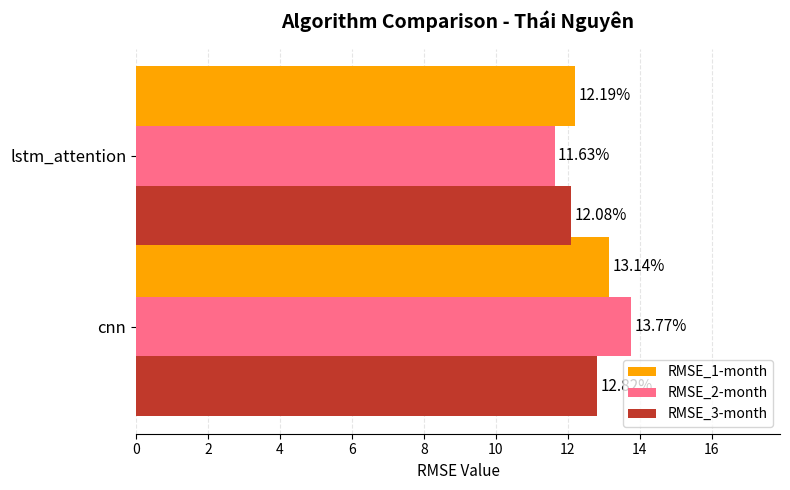

Rank the series at lstm_attention from lowest to highest value.

RMSE_2-month, RMSE_3-month, RMSE_1-month